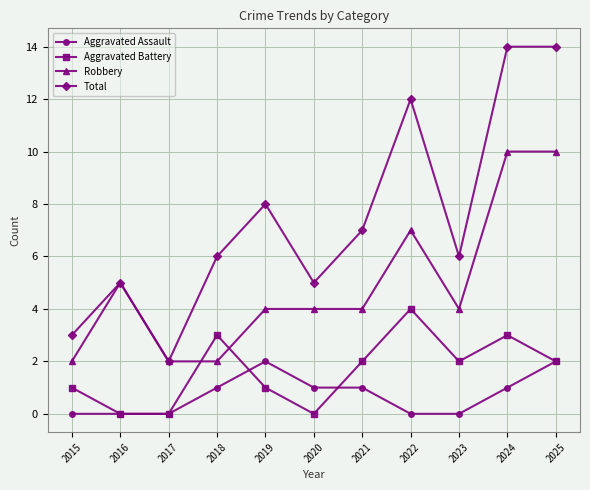

Count the Aggravated Assault values in the range 0 to 1.

9